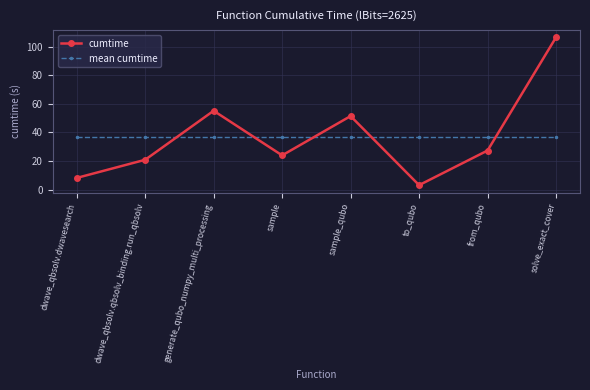

What is the difference between the highest and lowest values at to_qubo?

34.0